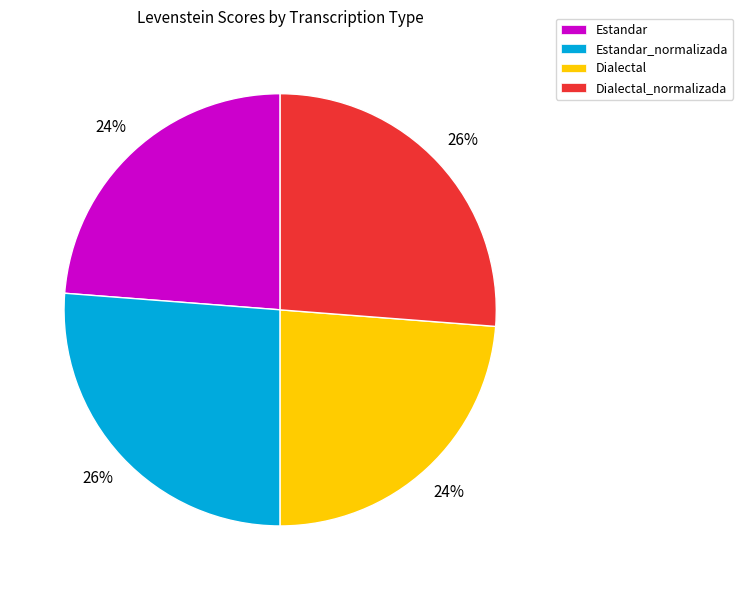

Is it true that Estandar is 24% of the pie?

True